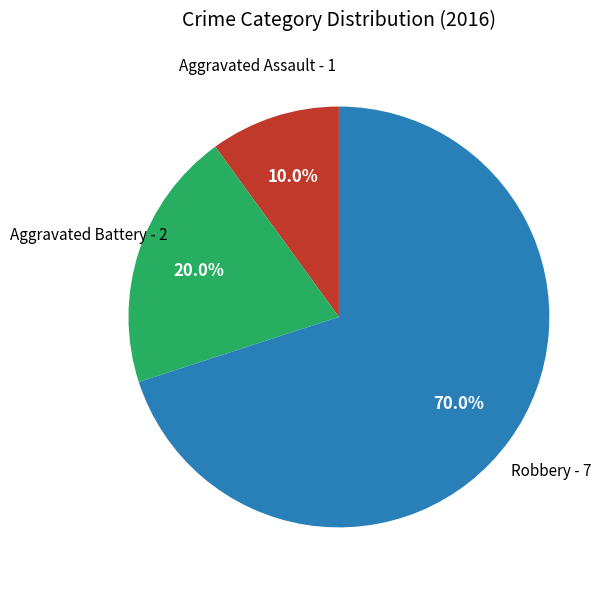

Does any single category account for the majority?

Yes